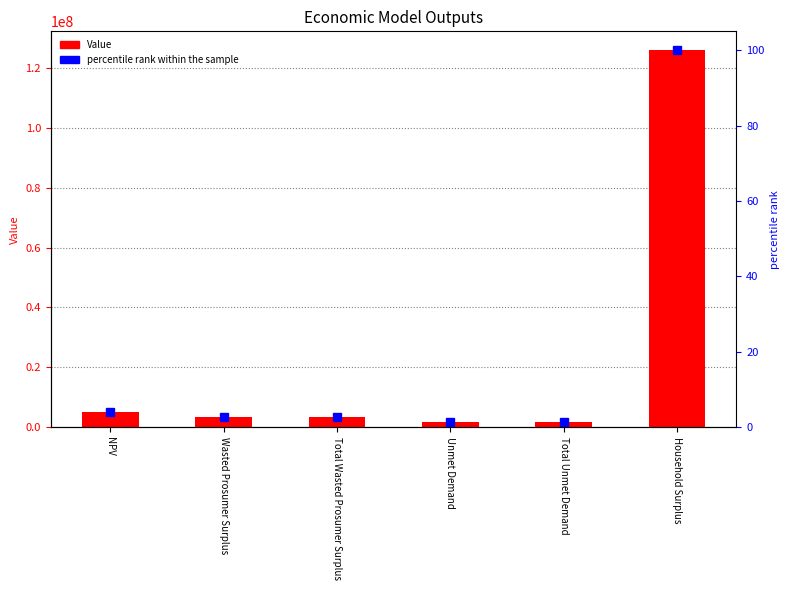

At which label does percentile rank within the sample first exceed 2?

NPV